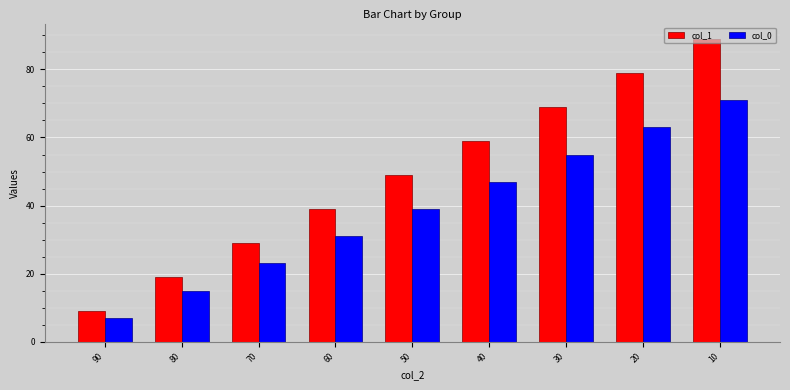

Which series has the largest total across all categories?

col_1